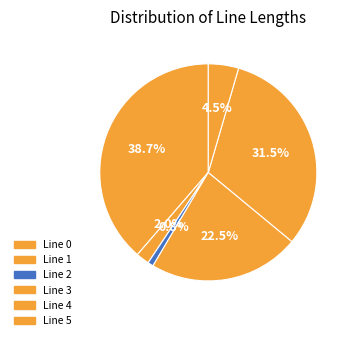

What is the change in value from Line 2 to Line 3?

+0.2